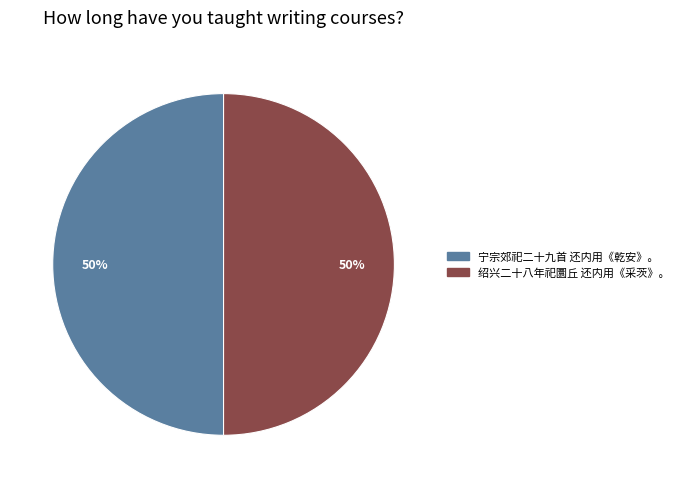

To the nearest percent, what is the combined percentage of 绍兴二十八年祀圜丘 还内用《采茨》。 and 宁宗郊祀二十九首 还内用《乾安》。?

100%